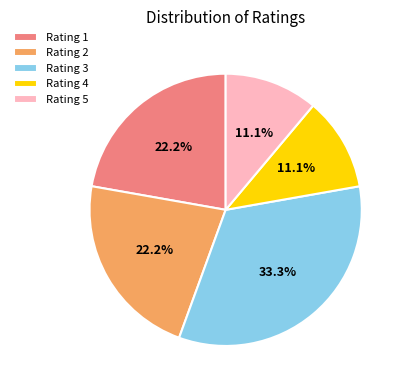

How many segments does this pie chart have?

5